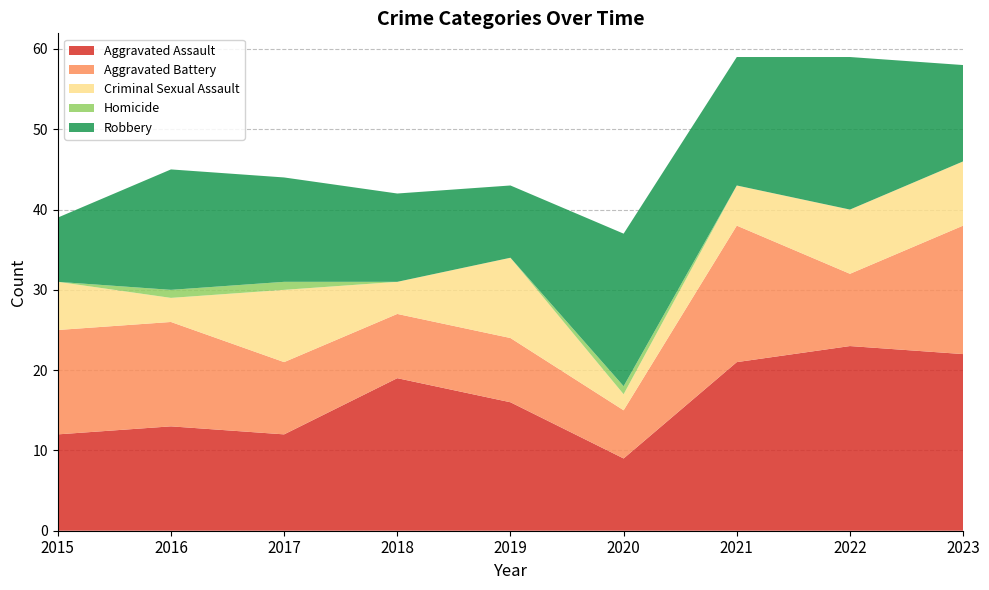

Reading left to right, transcribe all the data shown in this chart.

Aggravated Assault: 12	13	12	19	16	9	21	23	22
Aggravated Battery: 13	13	9	8	8	6	17	9	16
Criminal Sexual Assault: 6	3	9	4	10	2	5	8	8
Homicide: 0	1	1	0	0	1	0	0	0
Robbery: 8	15	13	11	9	19	16	19	12